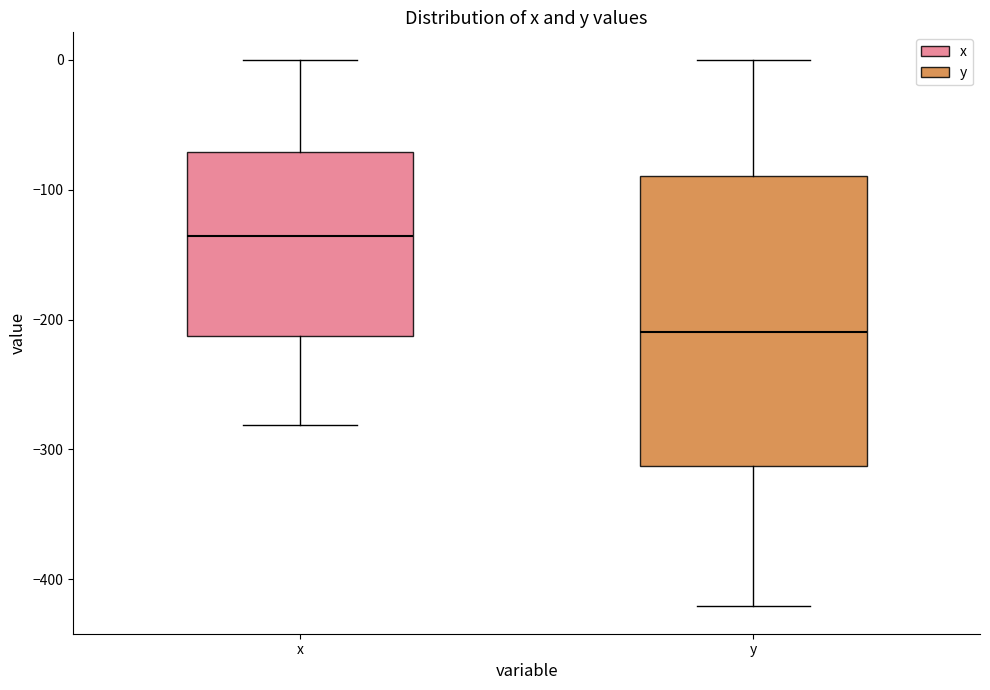

Which box's median line is the highest?

x